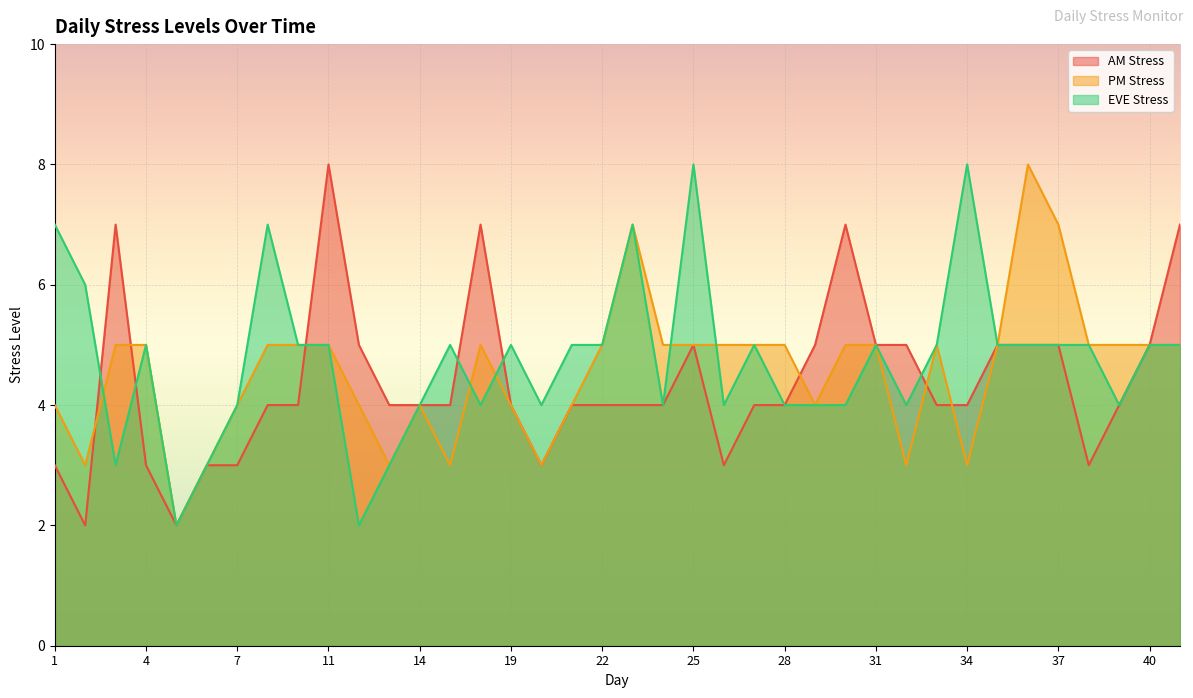

How many interior local peaks does the PM Stress series have?

5